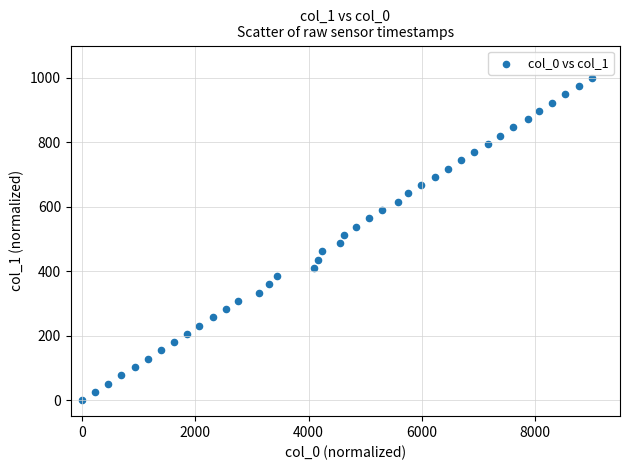

What is the range of Y values (max minus min)?

1000.0